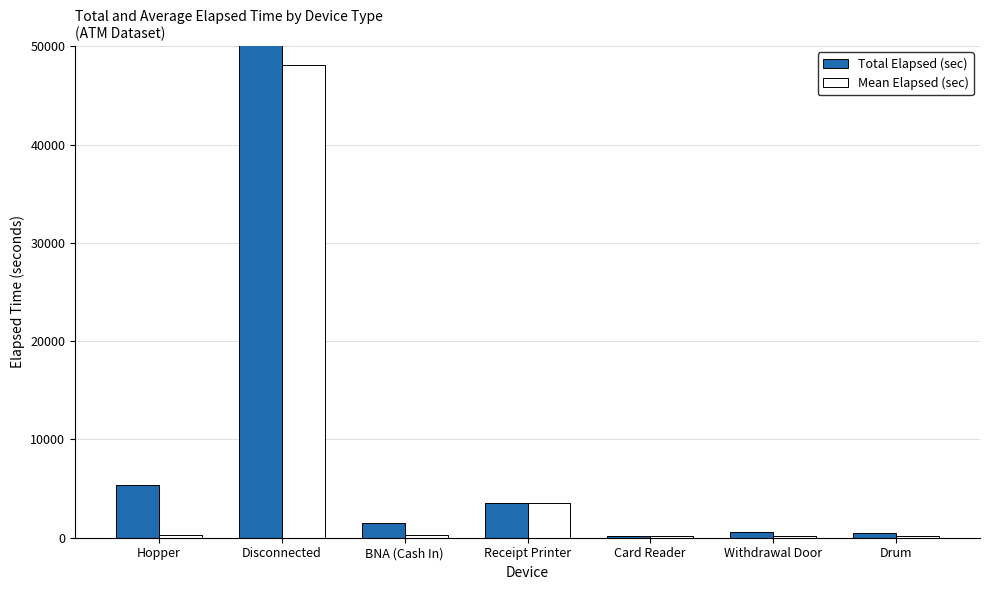

The Total Elapsed (sec) series shows 1191.3 at Receipt Printer. True or false?

False